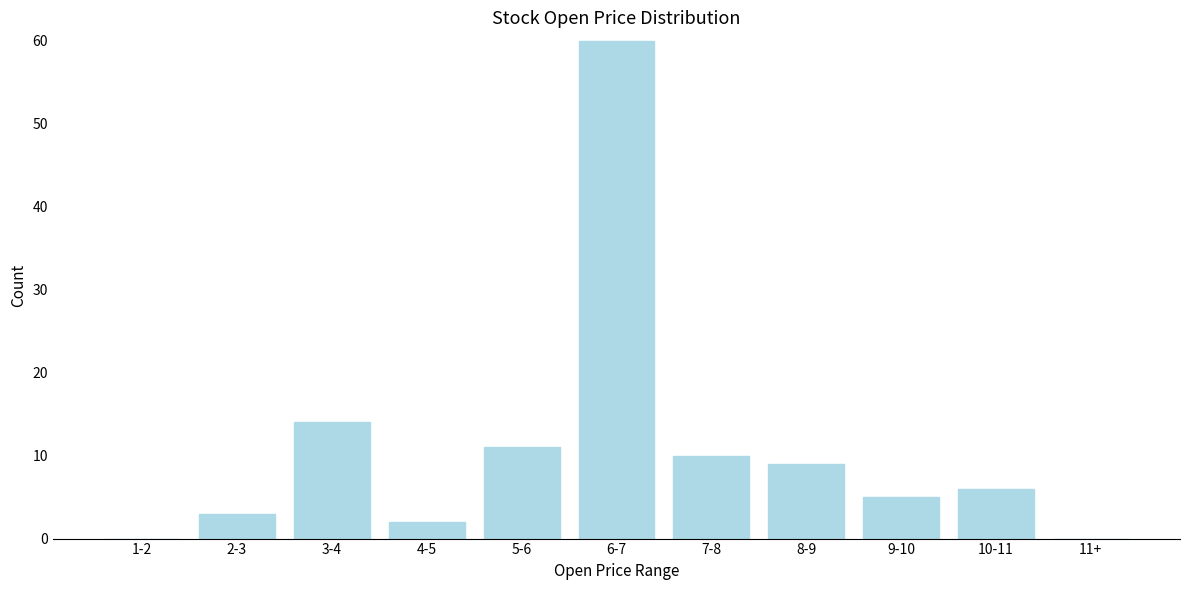

Reading right to left, what are all the values shown in this chart?

11+=0	10-11=6	9-10=5	8-9=9	7-8=10	6-7=60	5-6=11	4-5=2	3-4=14	2-3=3	1-2=0